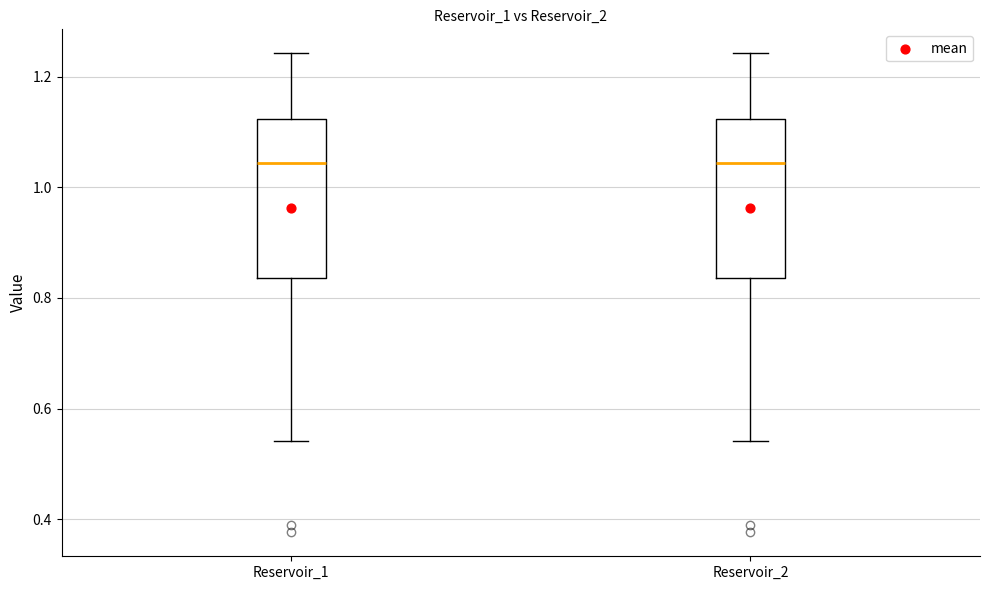

Reading left to right, transcribe this box plot: for each box, give where its median line is, the range the box spans, and where its two whiskers end, as read against the y-axis. The values are not printed on the chart, so give them approximately, as read against the axis.

Reservoir_1: median 1.04, box 0.84 to 1.12, whiskers 0.54 to 1.24
Reservoir_2: median 1.04, box 0.84 to 1.12, whiskers 0.54 to 1.24